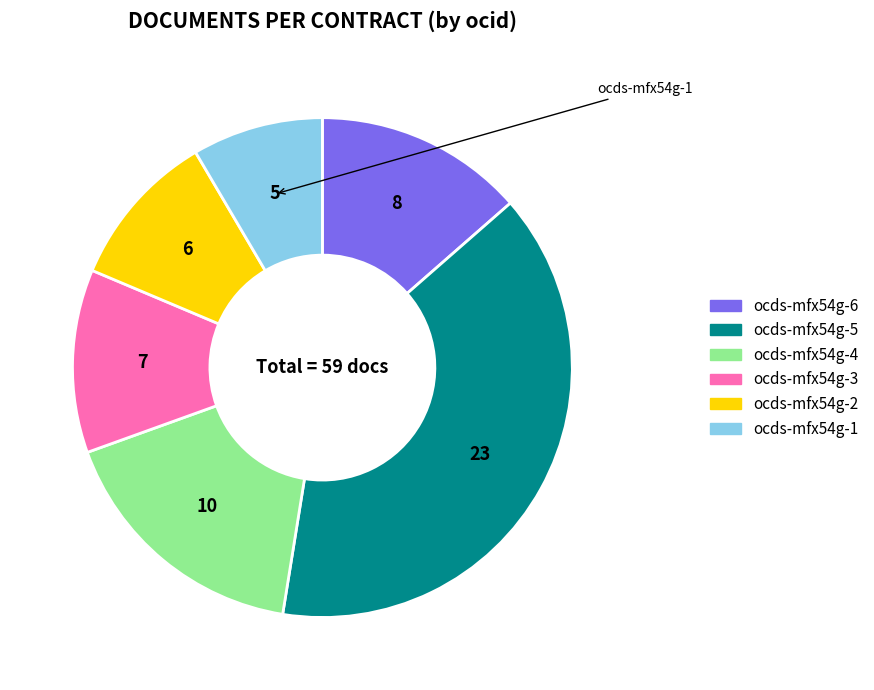

Does ocds-mfx54g-6 account for over 50% of the chart?

No